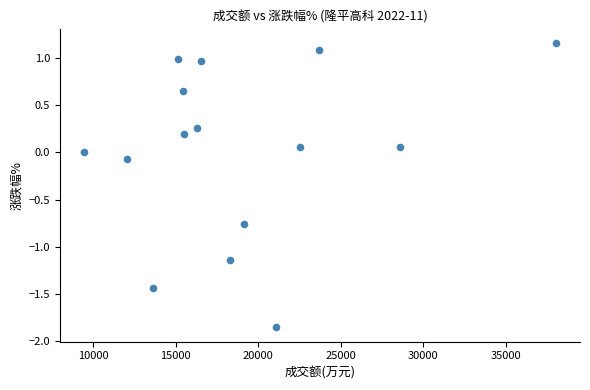

What is the range of X values (max minus min)?

28651.0